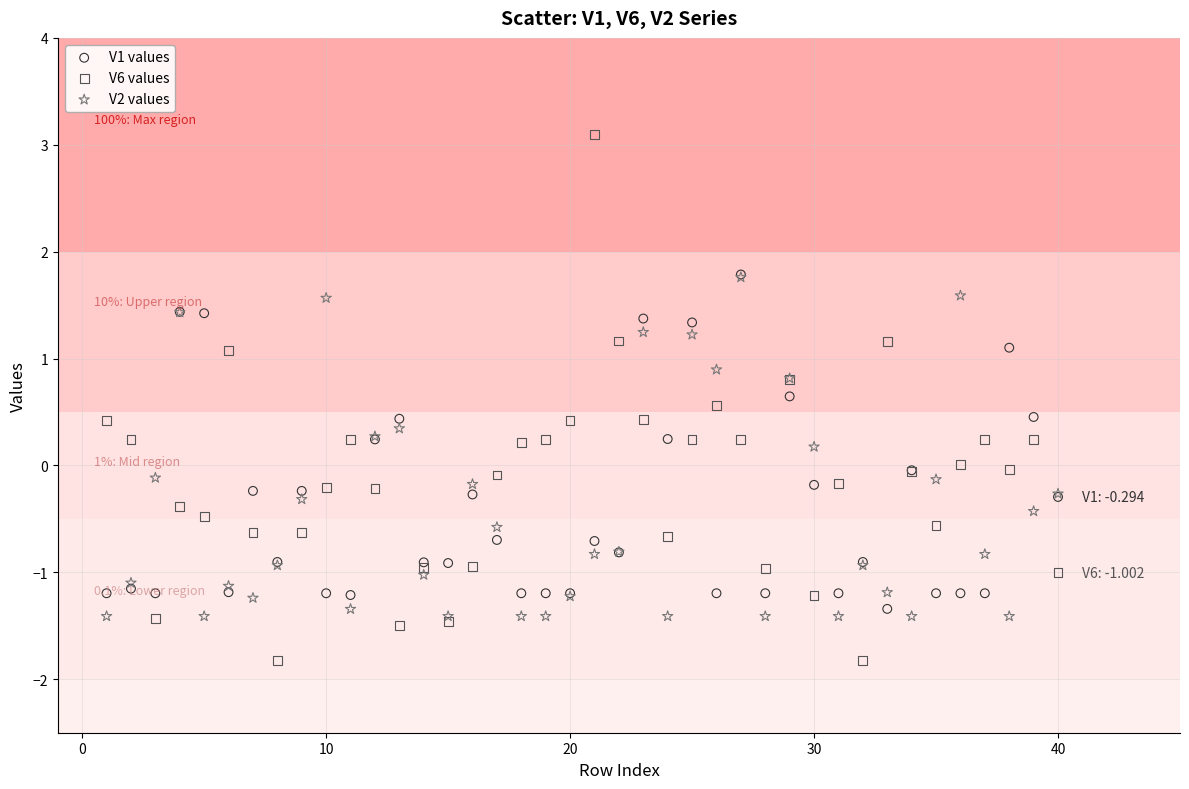

What are all the series names shown in the legend?

V1 values, V6 values, V2 values